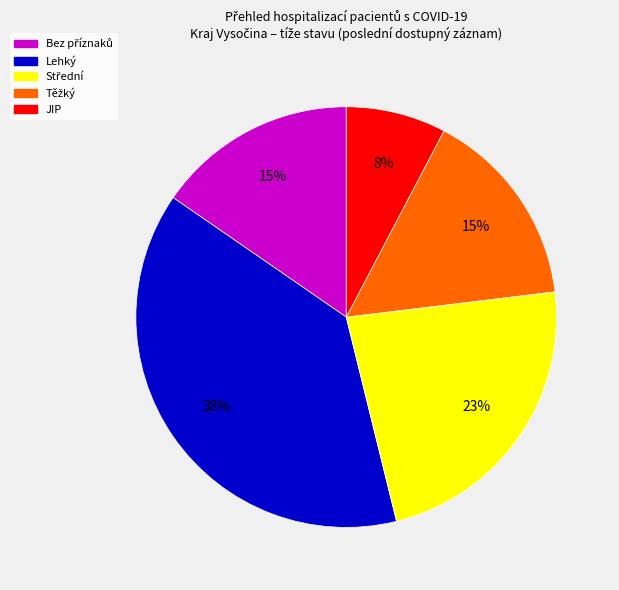

Does any single category account for the majority?

No